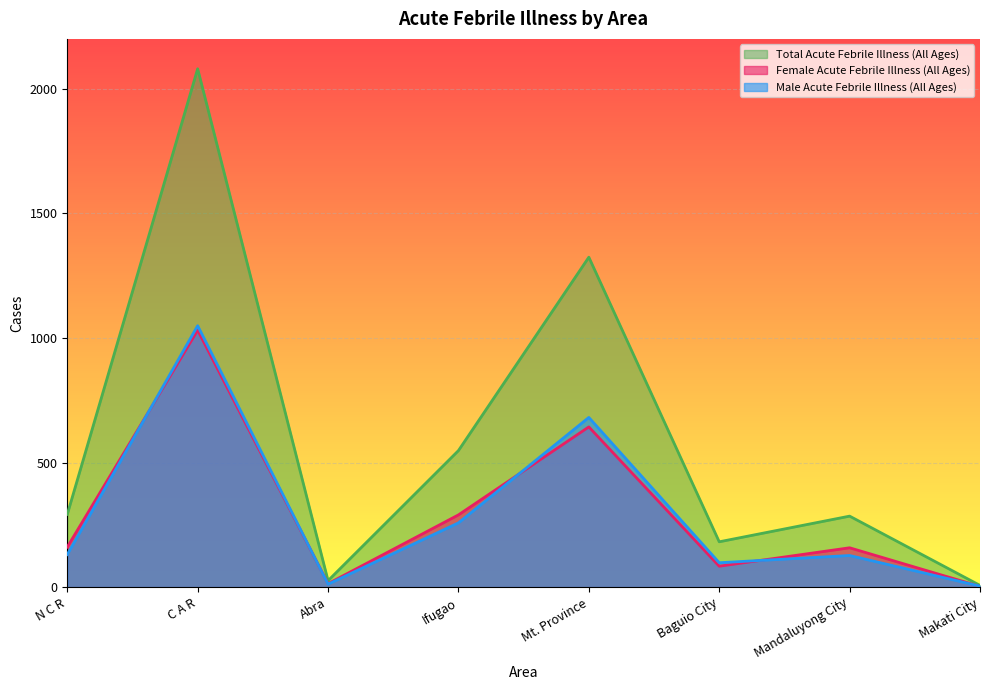

Which category has the highest value in the Female Acute Febrile Illness (All Ages) series?

C A R